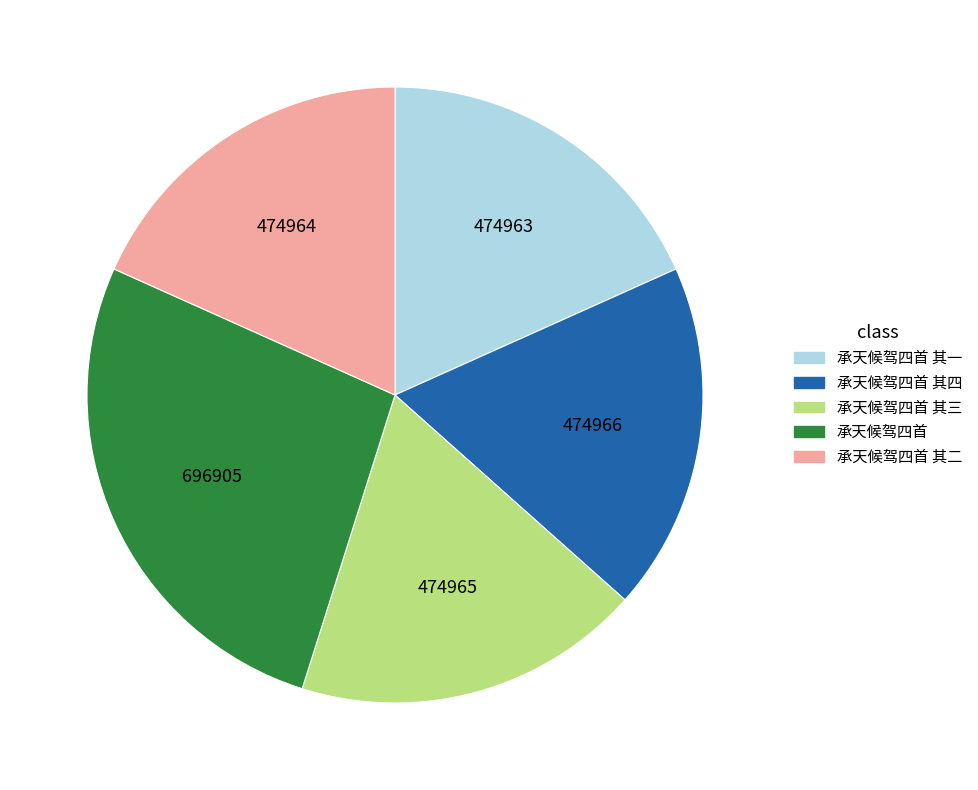

Is there a majority slice in this chart?

No